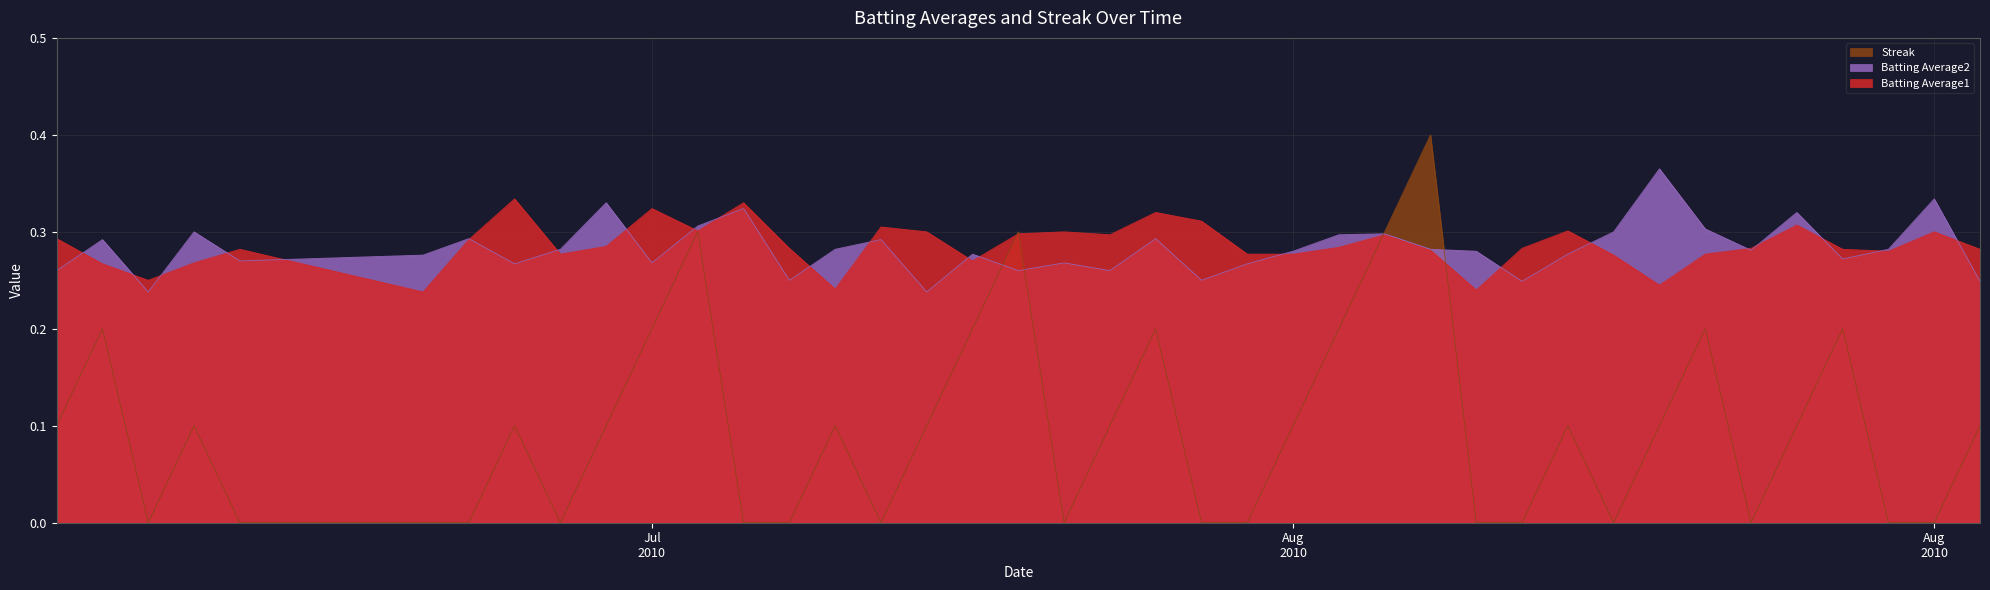

The Batting Average2 series shows 0.4 at 2010-08-12. True or false?

False